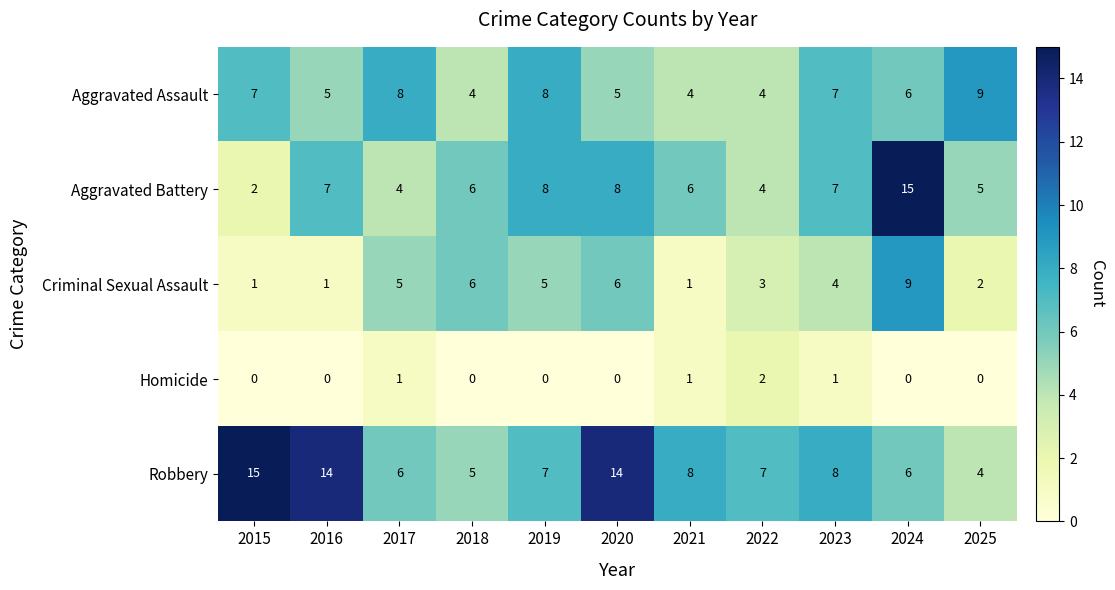

The value of Robbery at 2020 is 9. True or false?

False